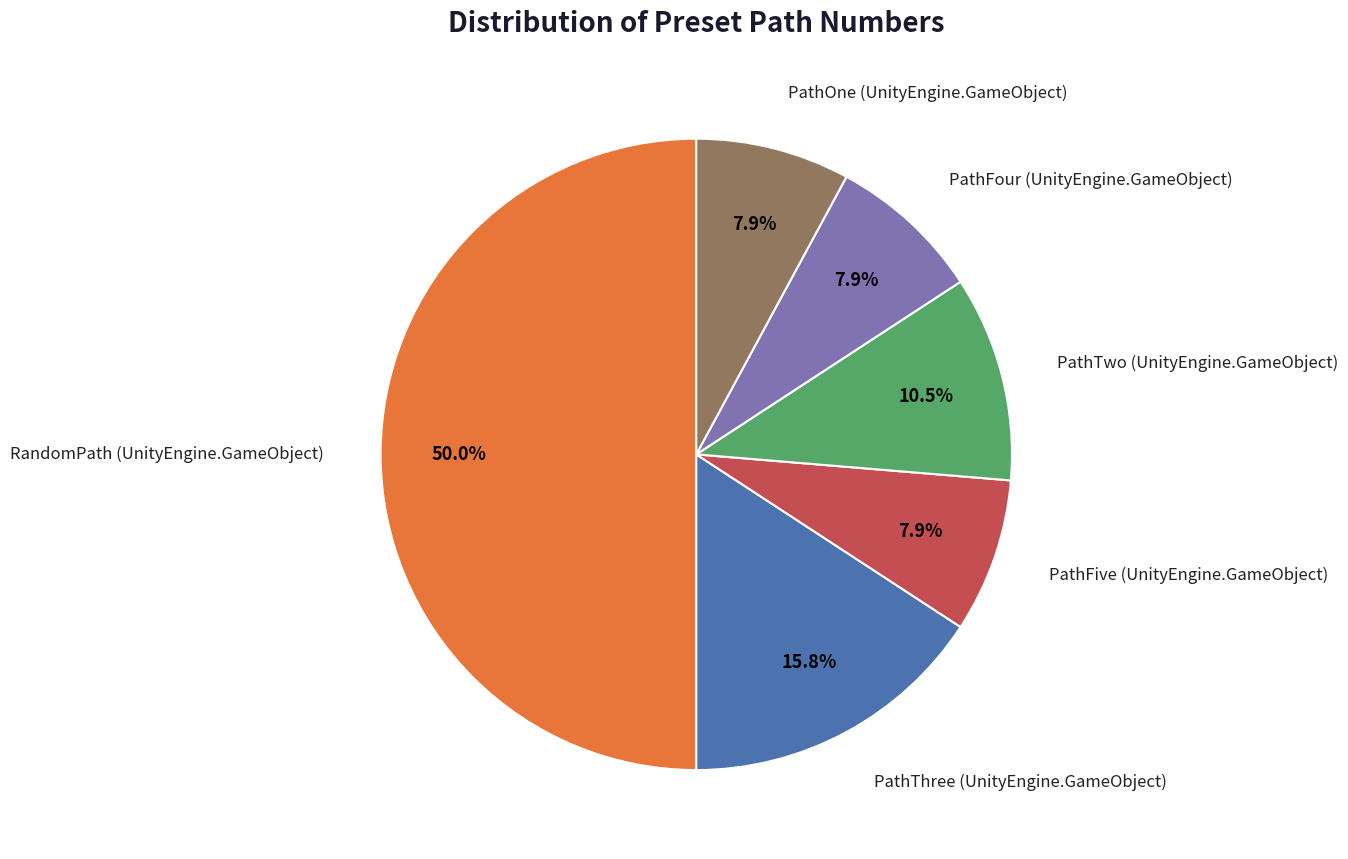

Rank the categories by value from lowest to highest.

PathFive (UnityEngine.GameObject), PathFour (UnityEngine.GameObject), PathOne (UnityEngine.GameObject), PathTwo (UnityEngine.GameObject), PathThree (UnityEngine.GameObject), RandomPath (UnityEngine.GameObject)